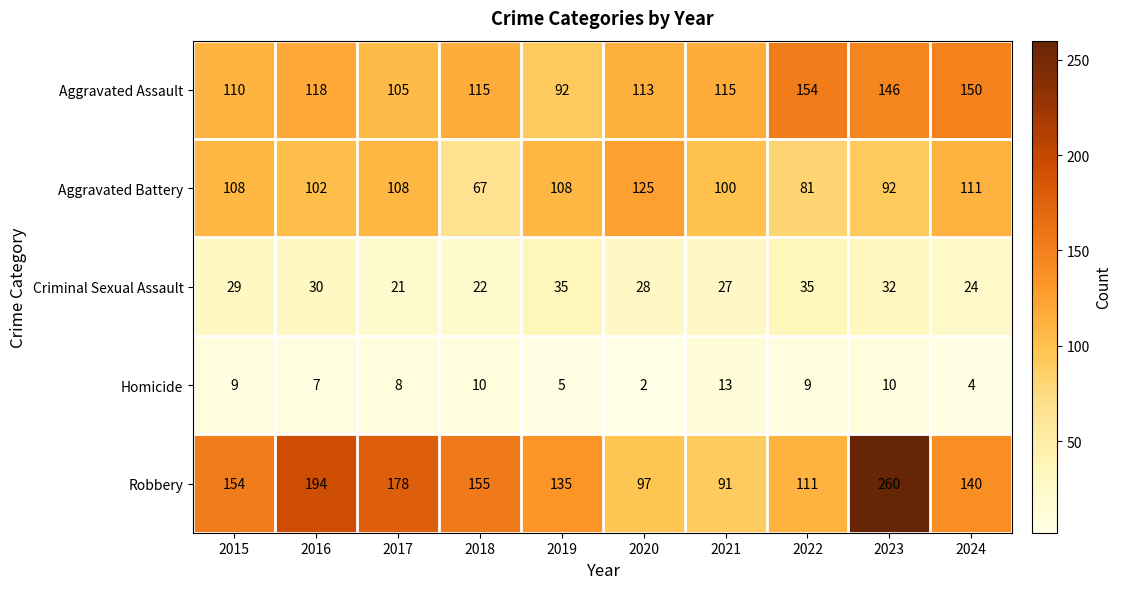

Which series has the widest spread of values?

Robbery